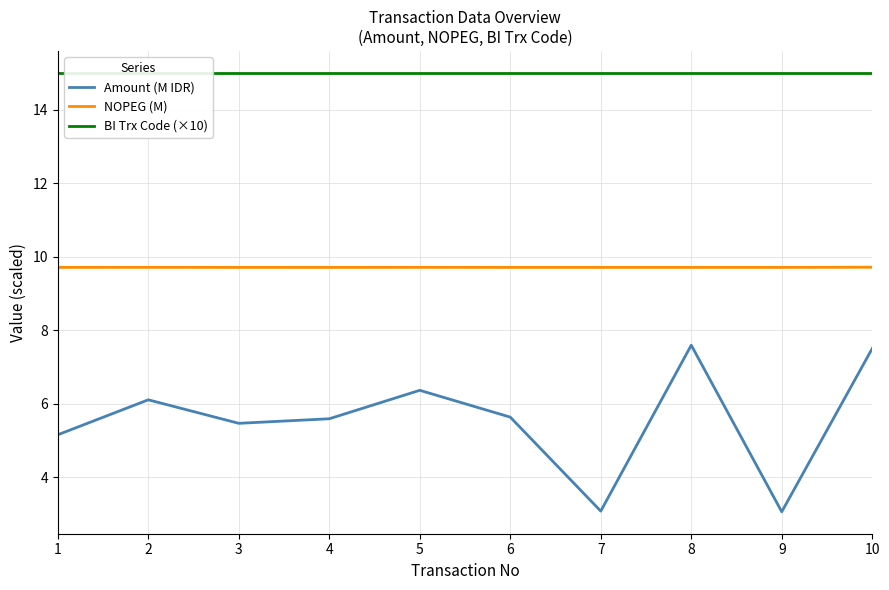

Count the number of categories in the chart.

10